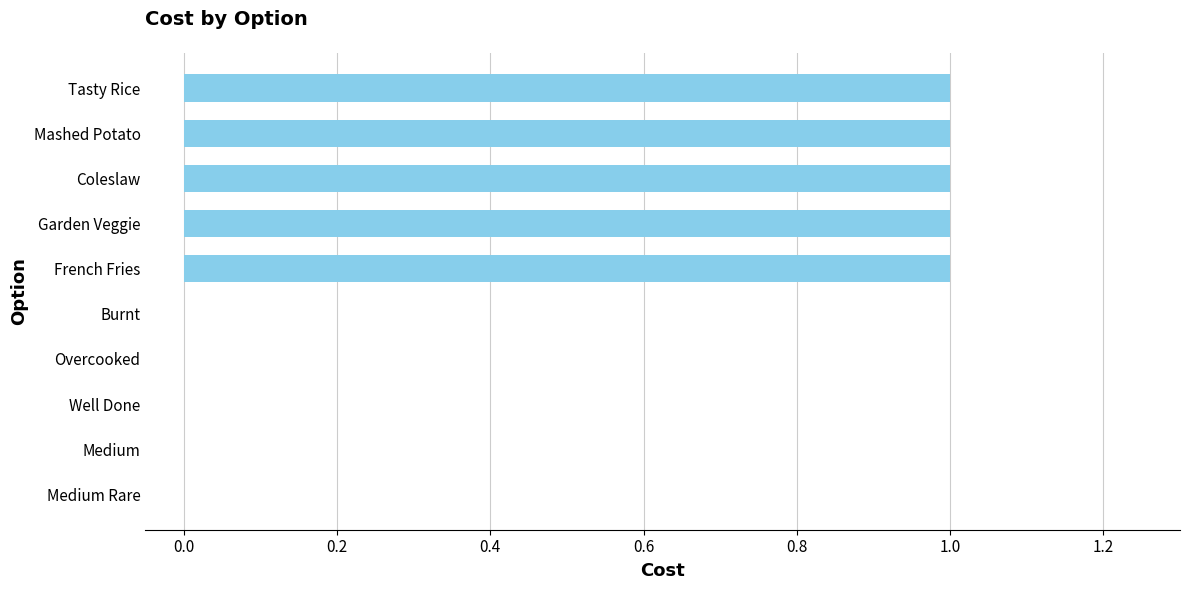

Between Mashed Potato and Well Done, which is larger?

Mashed Potato